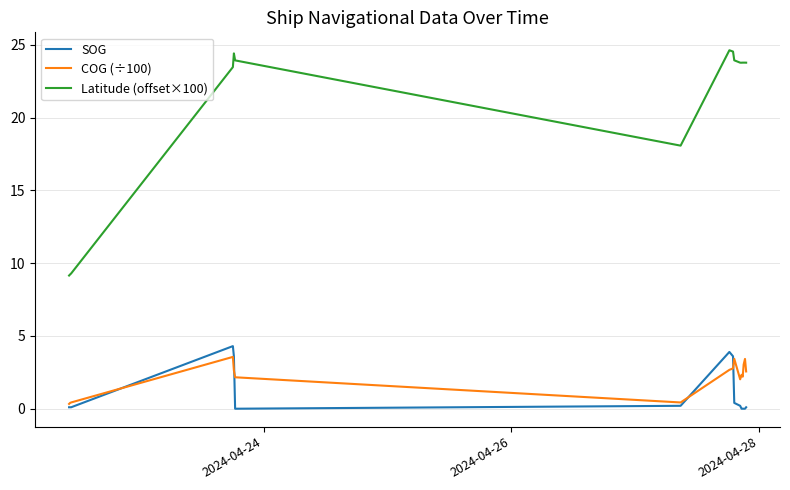

True or false: Latitude (offset×100) and COG (÷100) intersect in this chart.

False